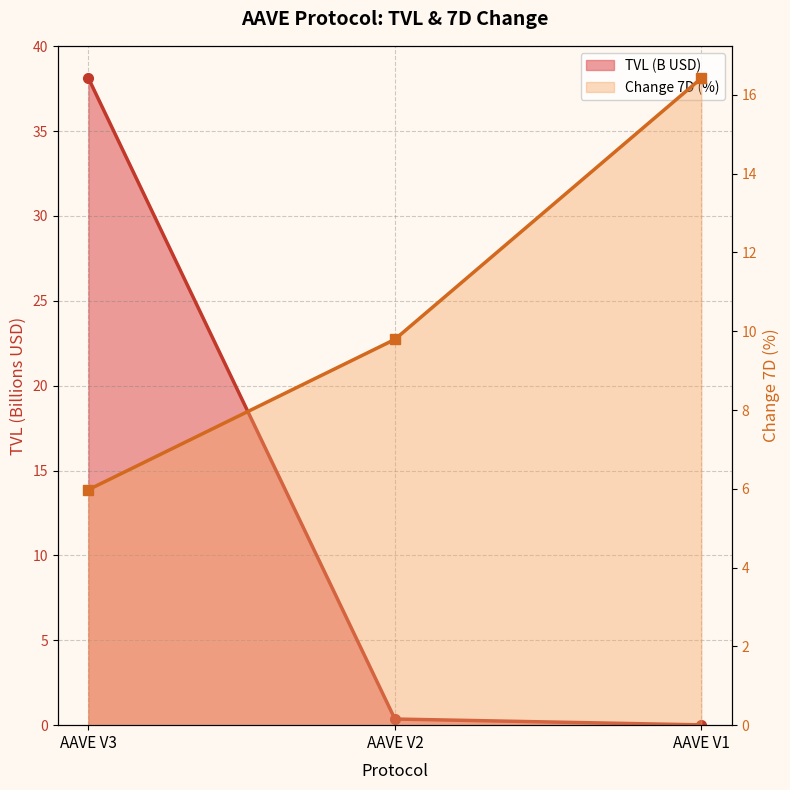

Reading left to right, extract all data points from this chart.

TVL (B USD): 38.1	0.4	0.0
Change 7D (%): 6.0	9.8	16.4